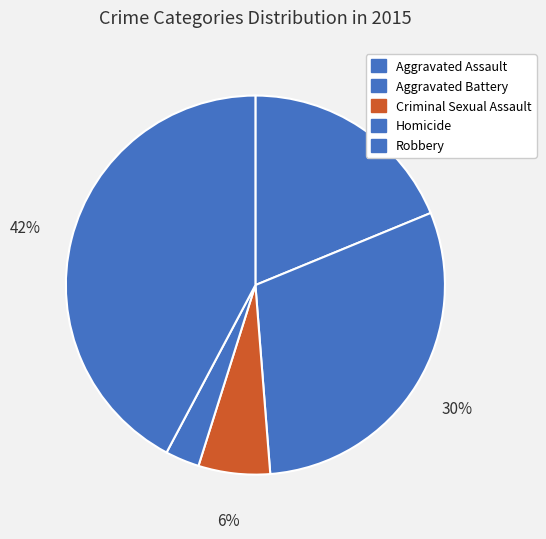

Which has a higher value, Robbery or Homicide?

Robbery